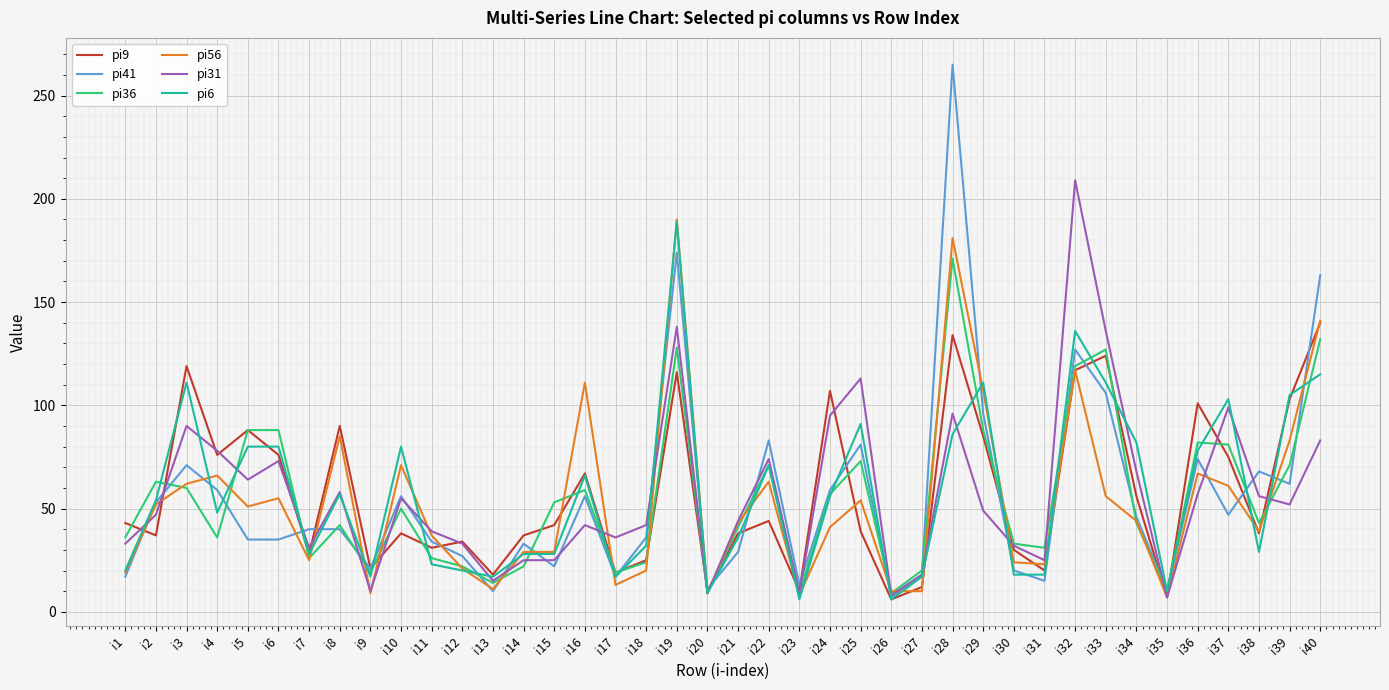

What is the difference between the maximum and minimum values in the pi6 series?

183